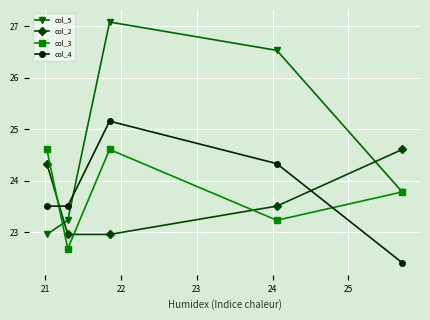

What is the minimum value shown in the chart?

22.4